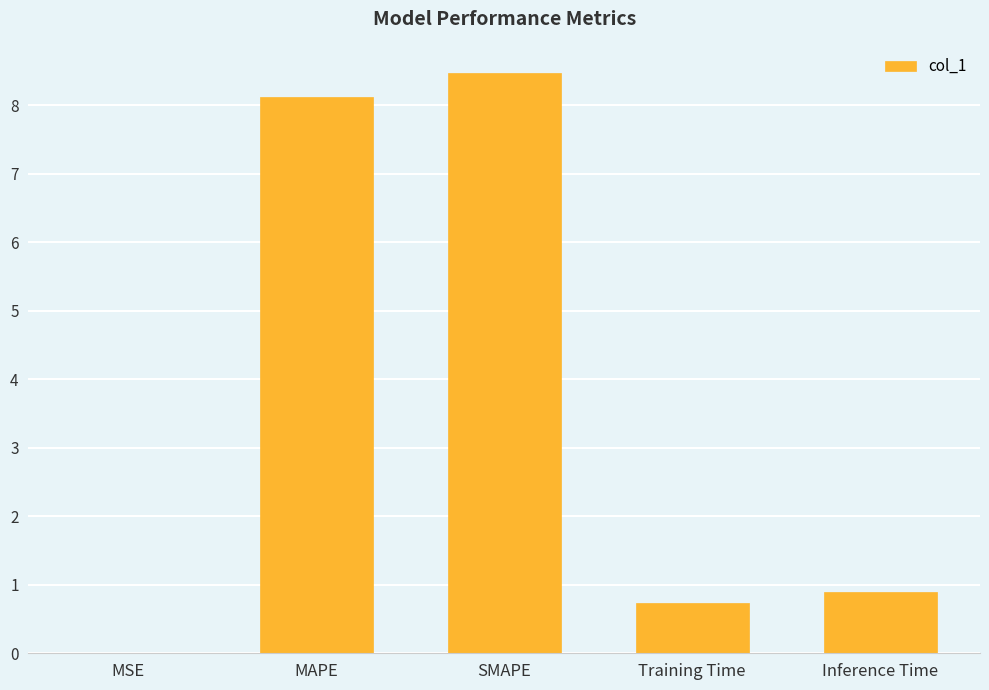

Which has a higher value, MSE or SMAPE?

SMAPE